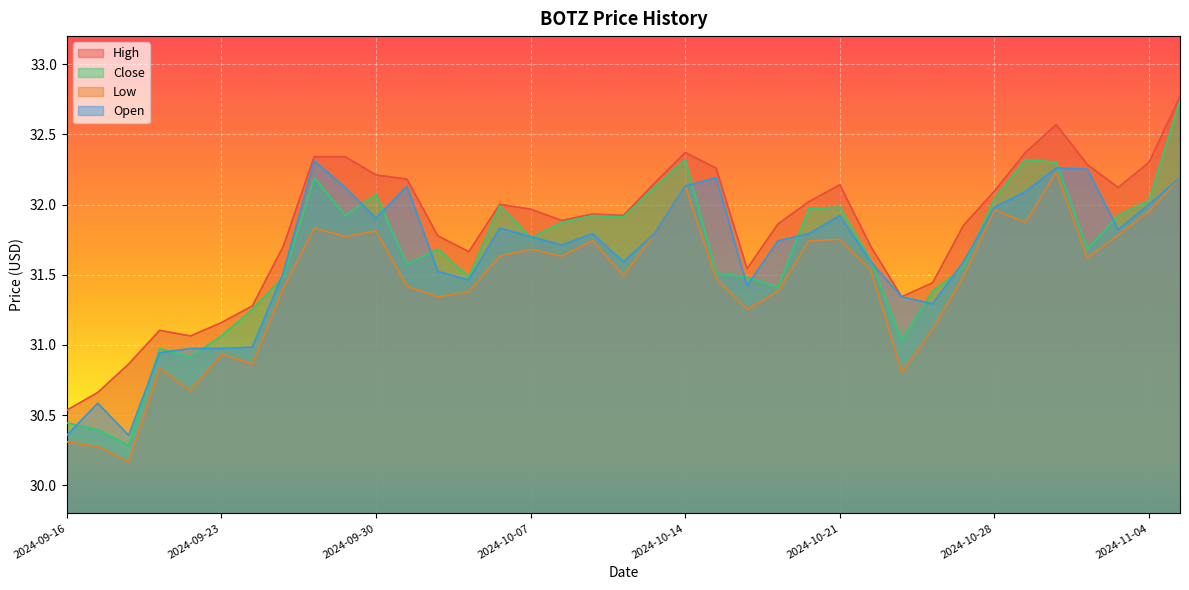

How many values in the Low series exceed 31?

29